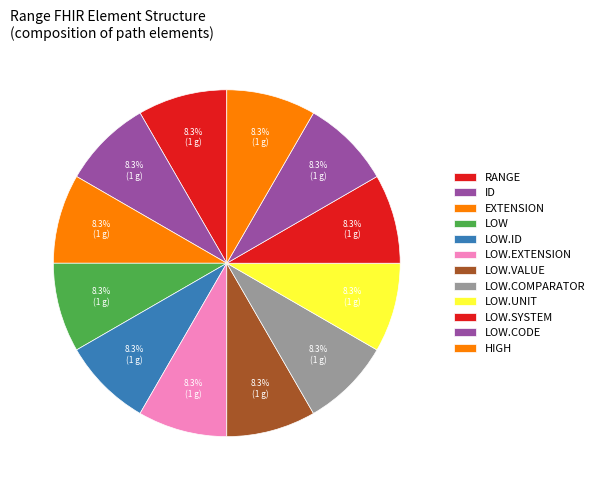

How many slices are in this pie chart?

12